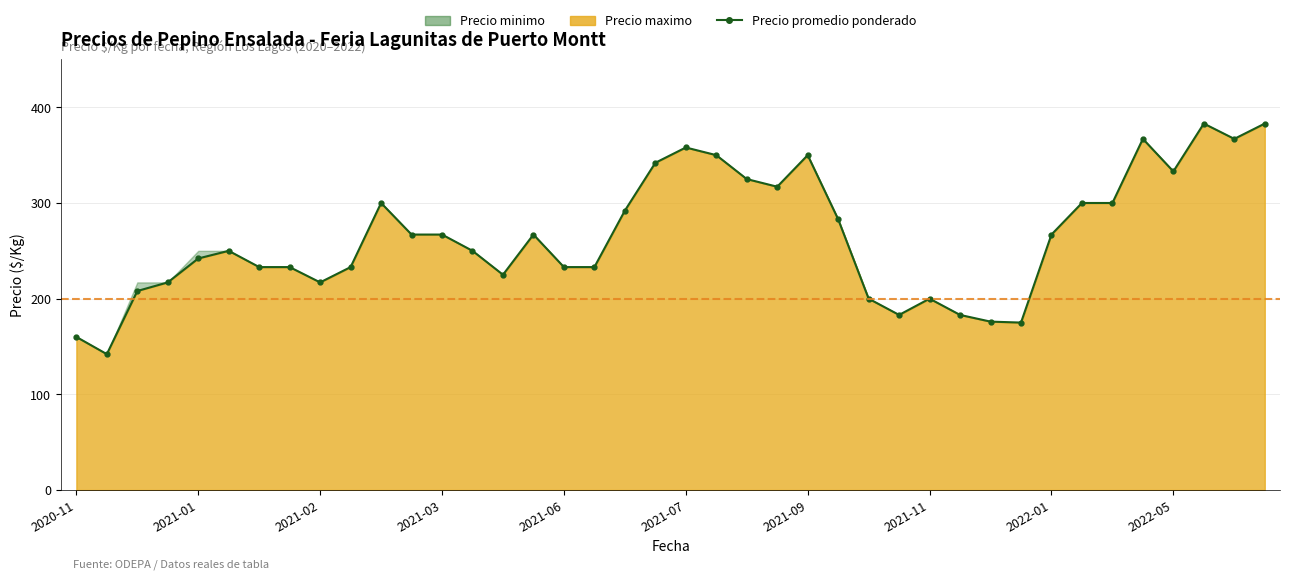

What is the average value?

265